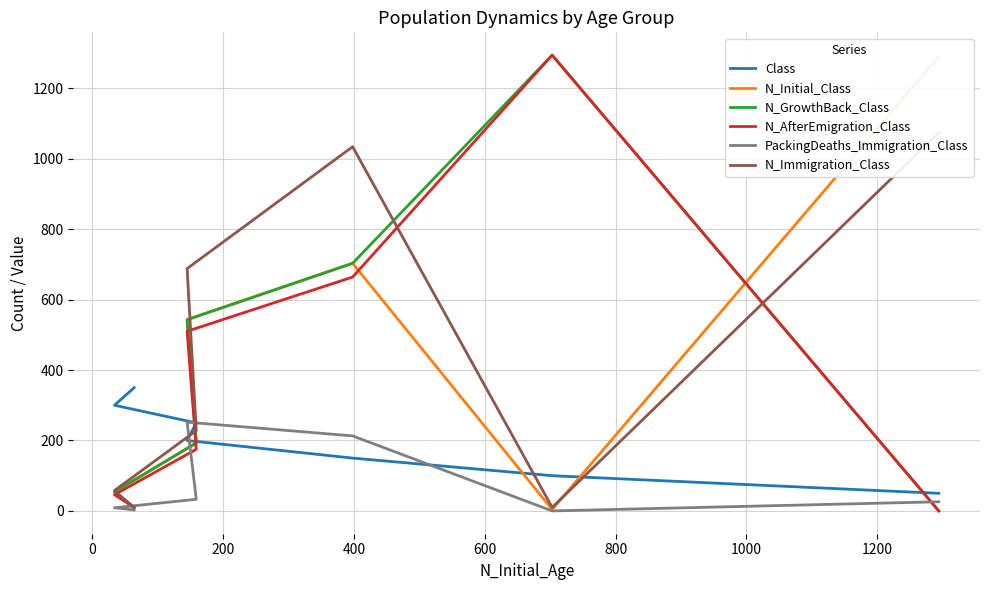

What is the label of the 6th point from the left?

800